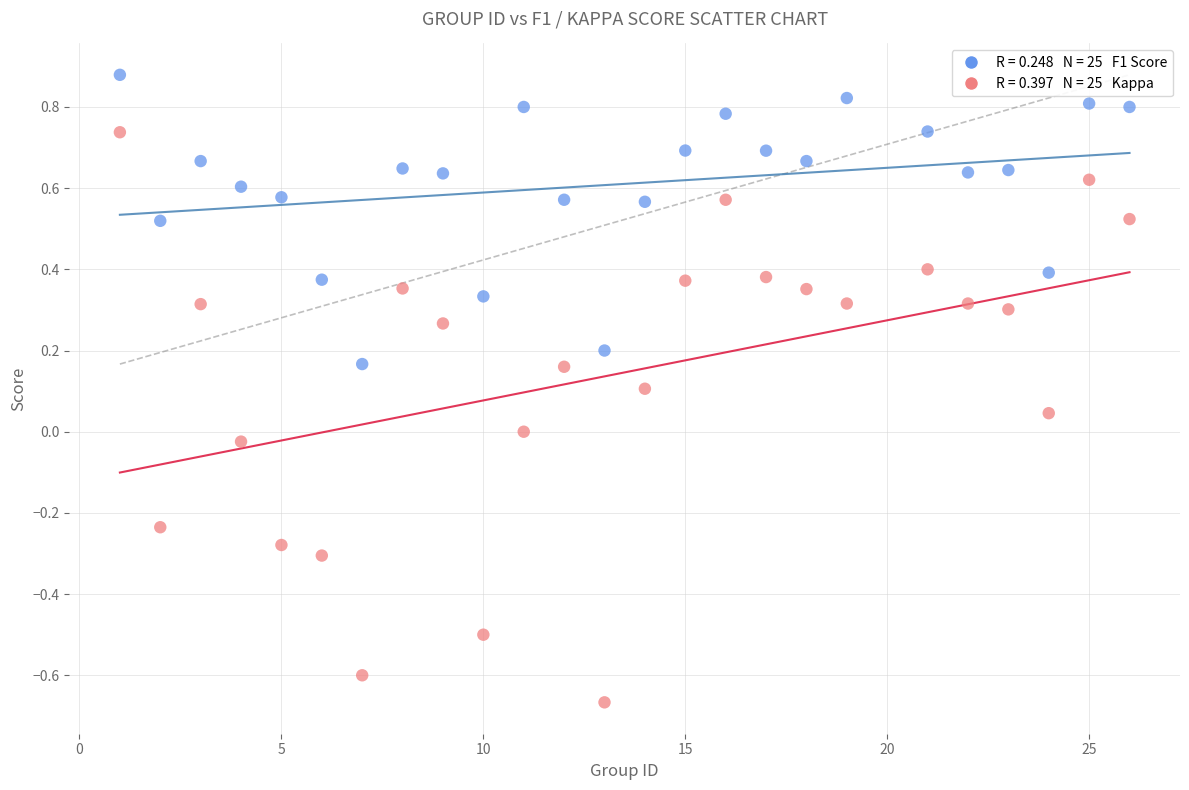

Across all data points, what is the range of X values (max minus min)?

25.0